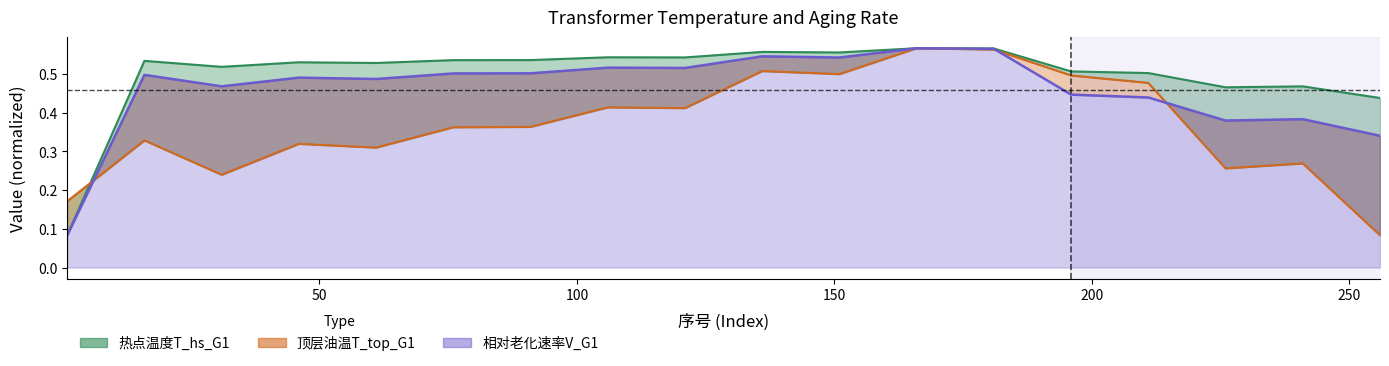

What is the average value of the 热点温度T_hs_G1 series?

0.5